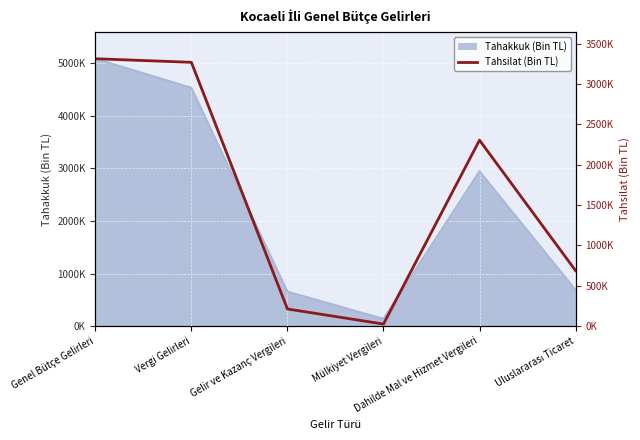

Which category has the lowest value across all series?

Mülkiyet Vergileri